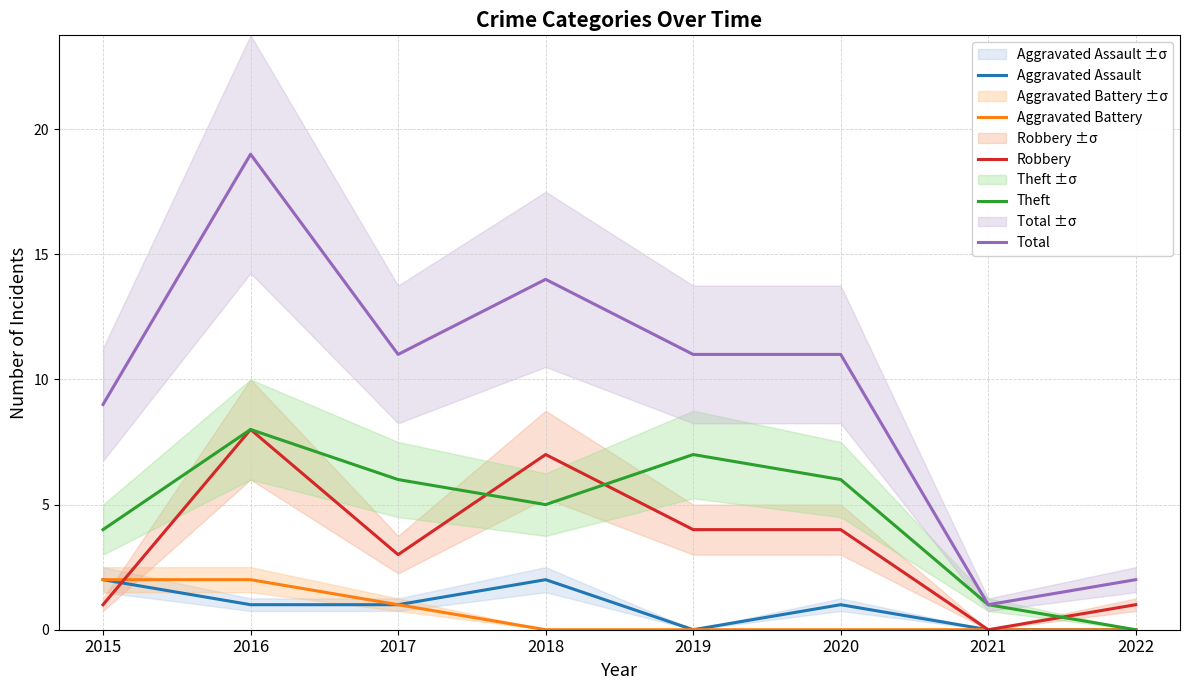

How many Theft values are between 4 and 7?

5